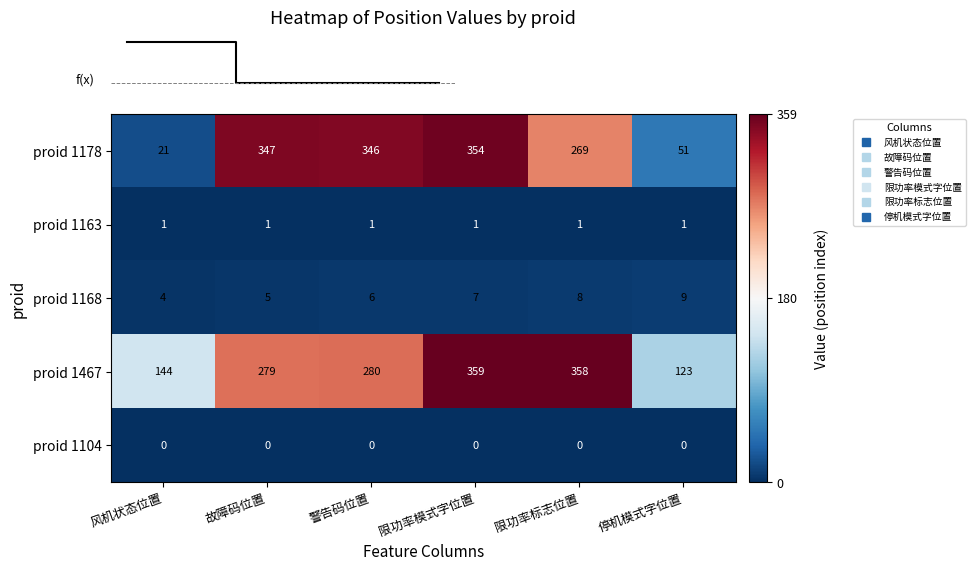

What is the average value of the proid 1178 series?

231